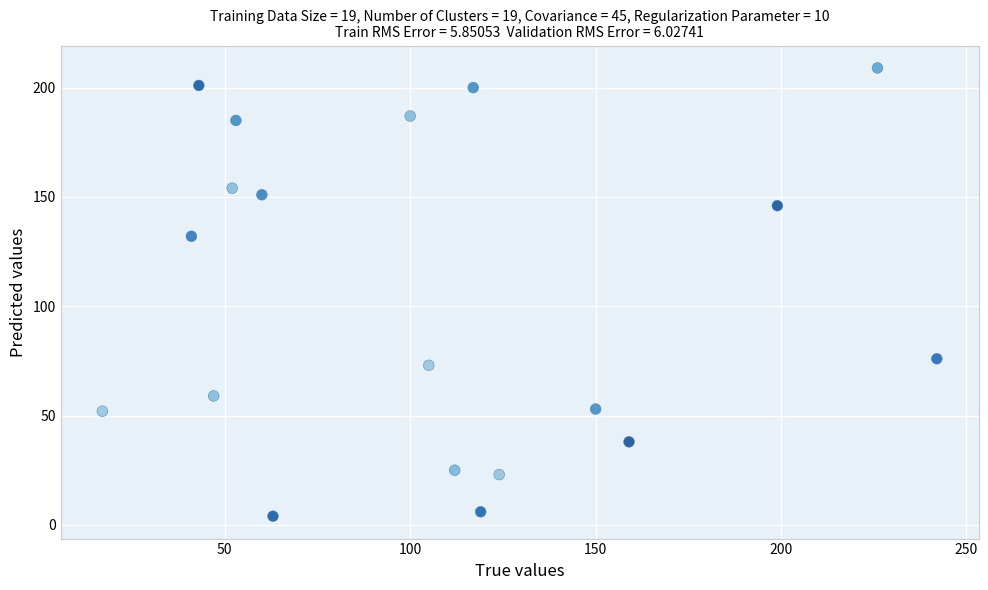

What Y value in the scatter plot is closest to 106?

132